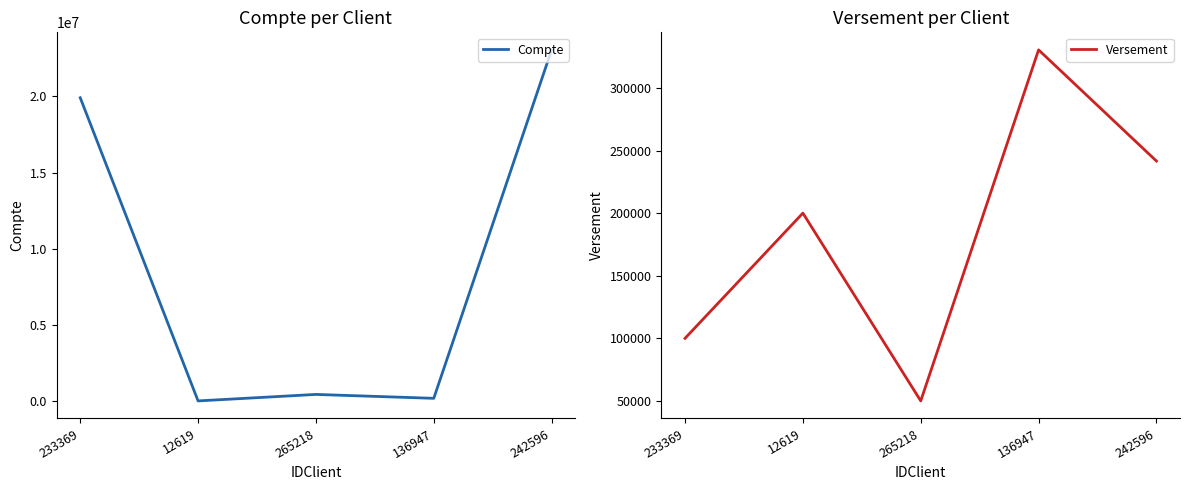

What is the difference between the Versement values at 233369 and 12619?

100000